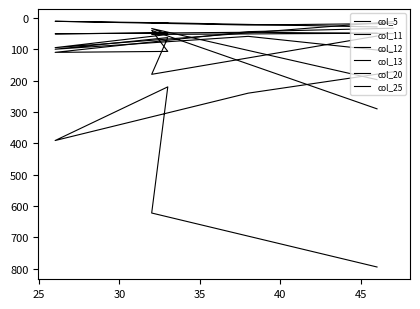

At how many categories does at least one series exceed 499?

2